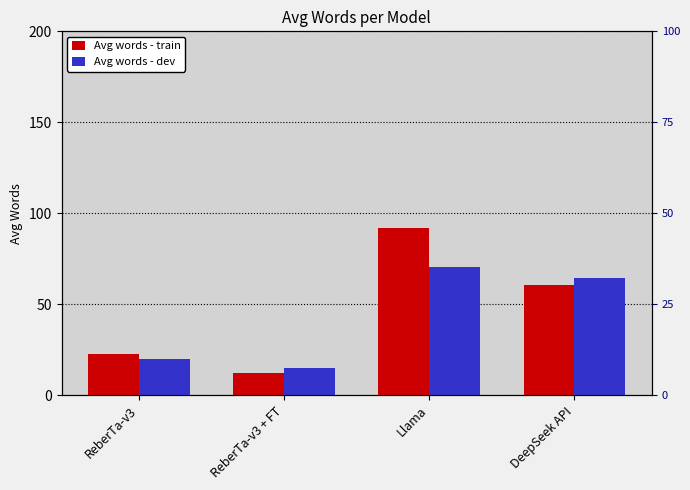

What are all the series names shown in the legend?

Avg words - train, Avg words - dev